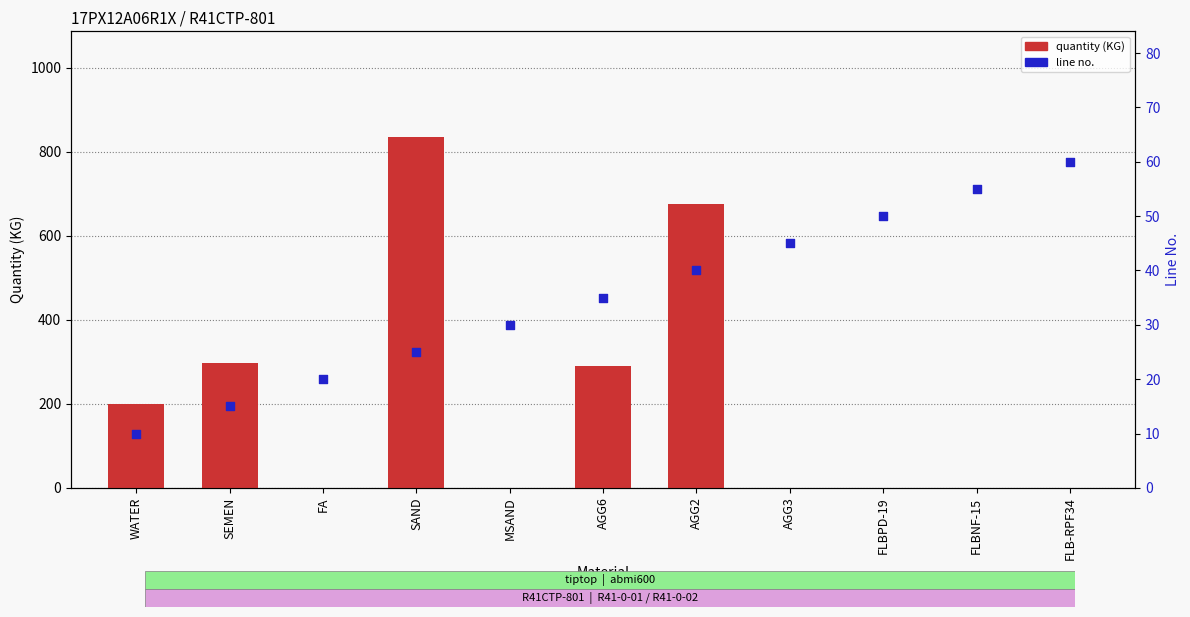

Which series contains the lowest Y value?

quantity (KG)